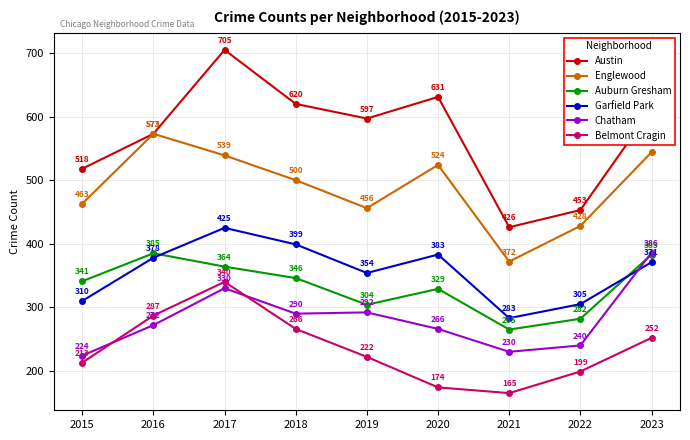

True or false: Belmont Cragin has a value of 458 at 2017.

False